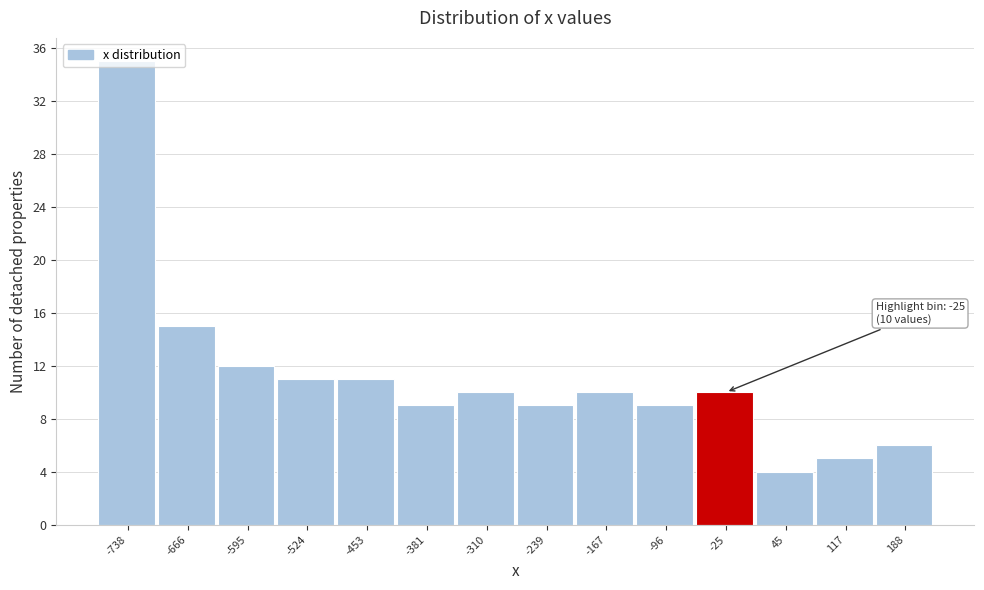

Over which range of the x-axis is the bar tallest?

-770 to -700